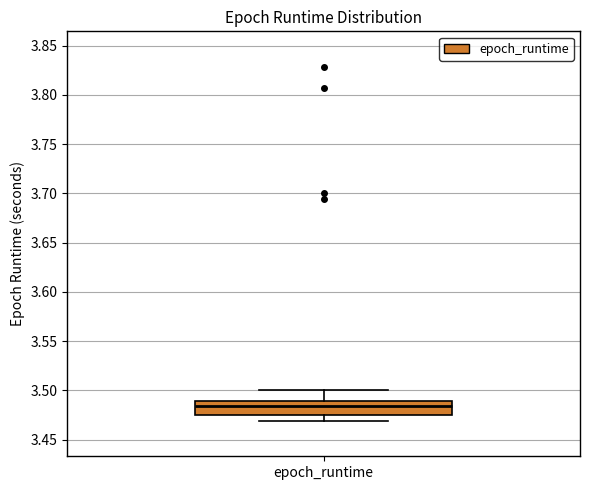

Read this box plot against the y-axis: the position of the median line, the range covered by the box, and the ends of both whiskers. The values are not printed on the chart, so give them approximately, as read against the axis.

median 3.485, box 3.475 to 3.490, whiskers 3.470 to 3.500